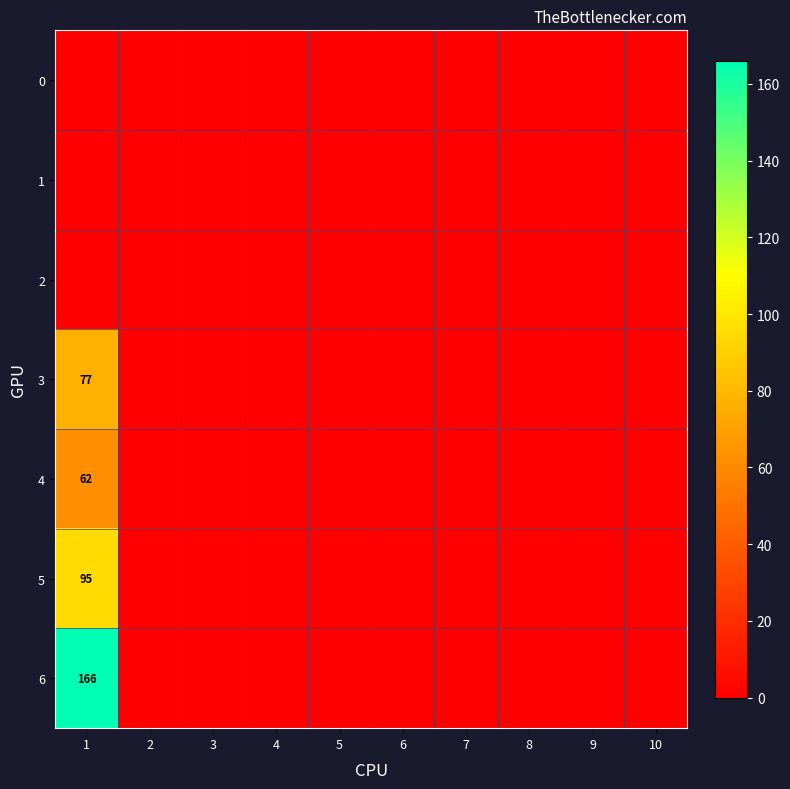

What is the total value across all series at 1?

400